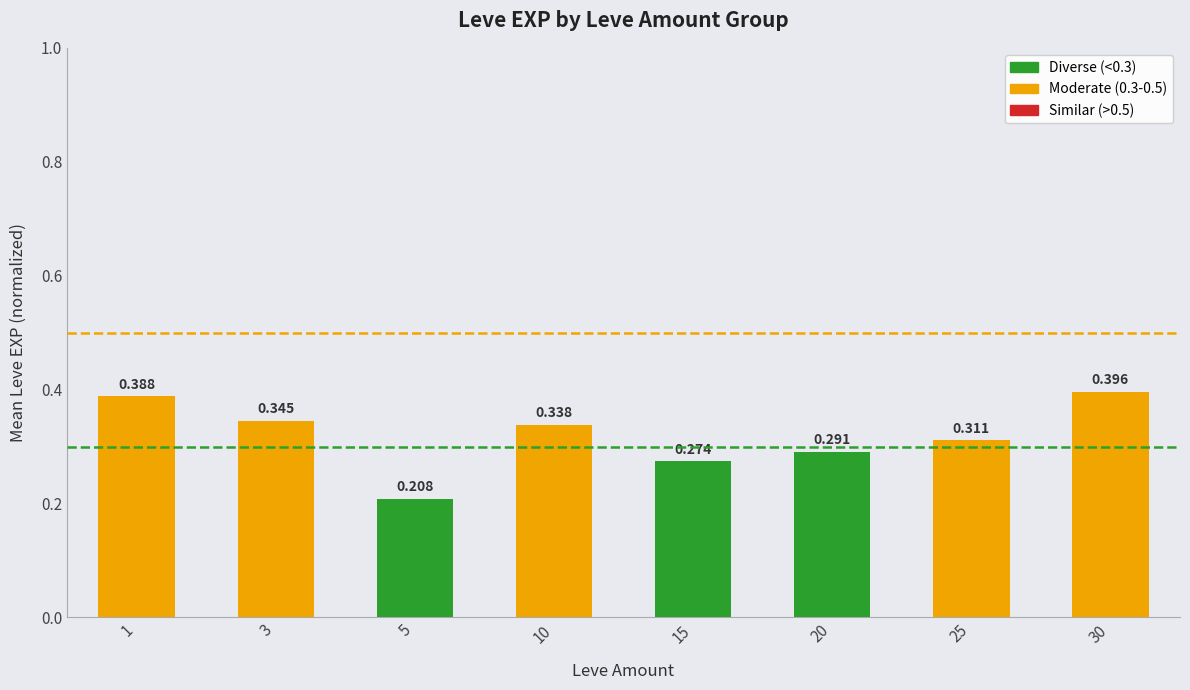

Read the value at 20.

0.3